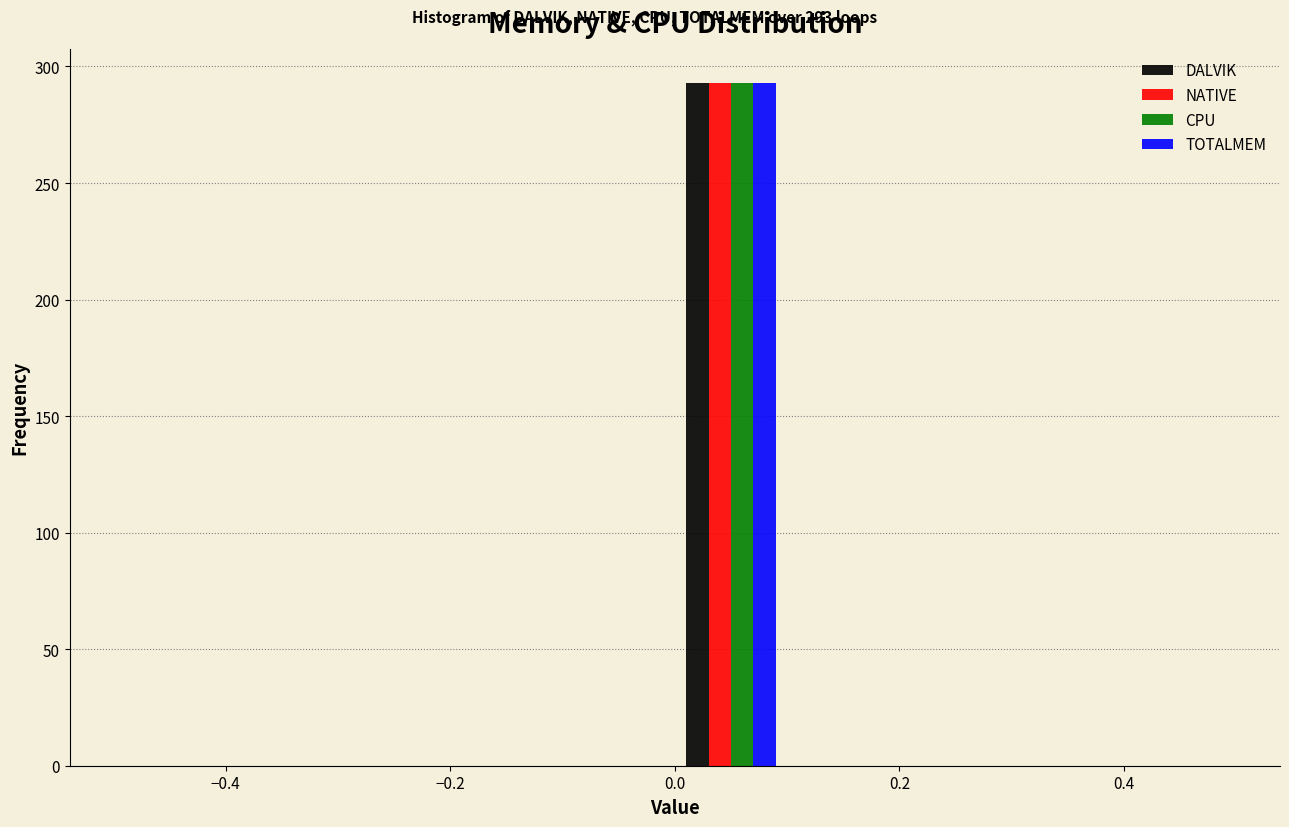

In the DALVIK series, which range on the x-axis has the tallest bar?

0.0 to 0.1